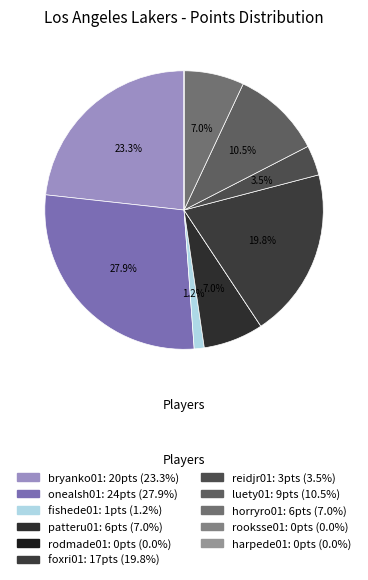

Count the number of slices in the pie.

11